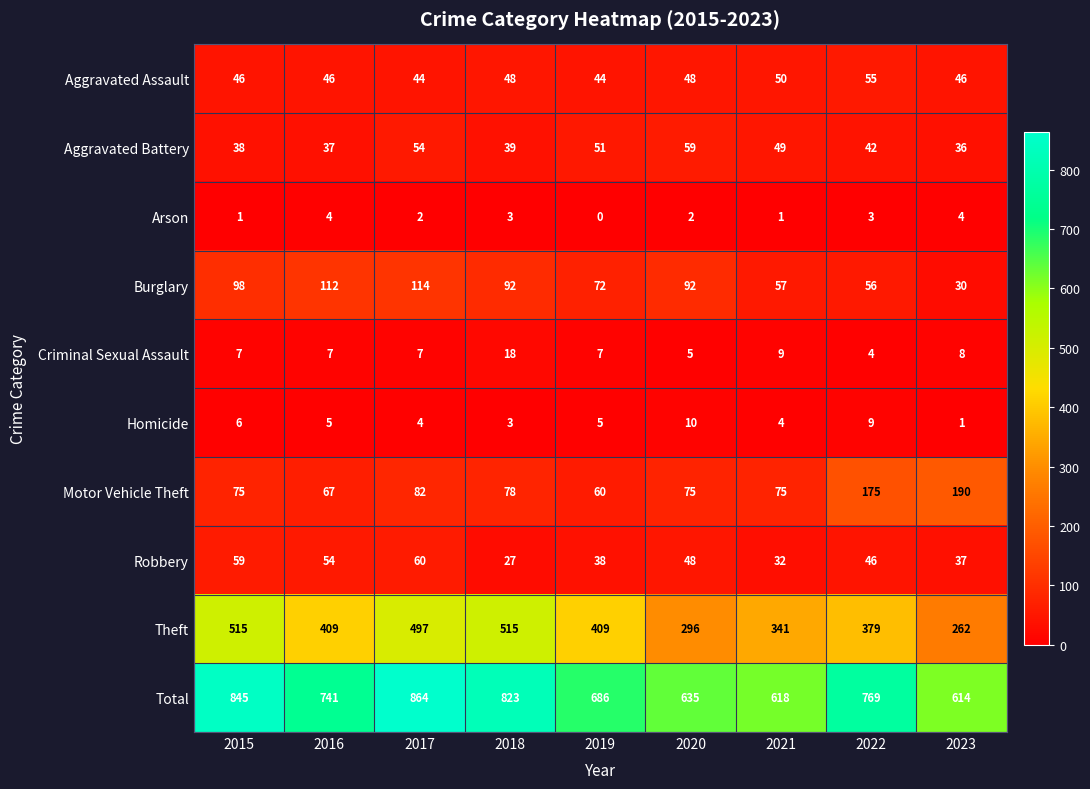

Which category has the lowest value in the Total series?

2023